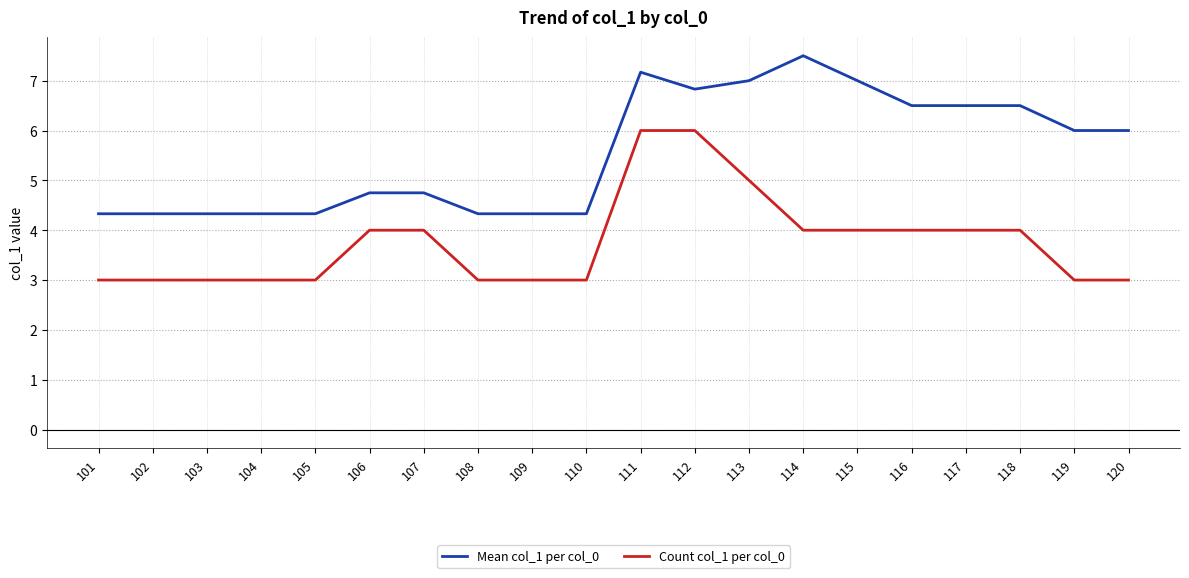

List the series in order of their peak value, lowest first.

Count col_1 per col_0, Mean col_1 per col_0